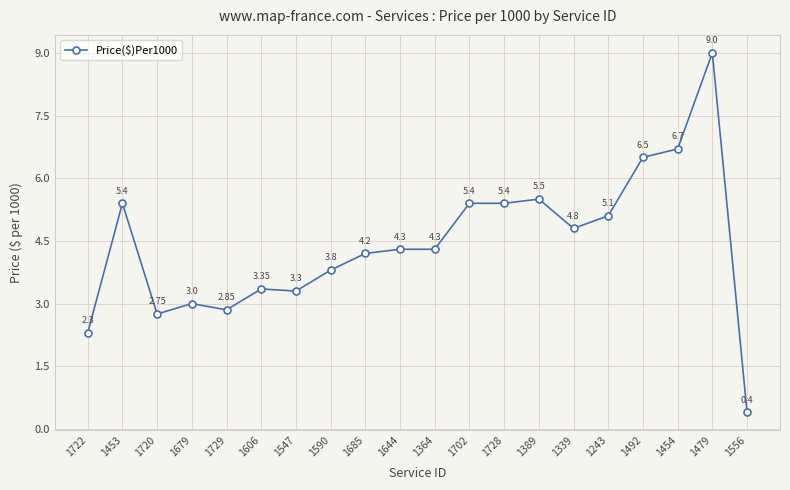

What is the value of the 19th point from the left?

9.0